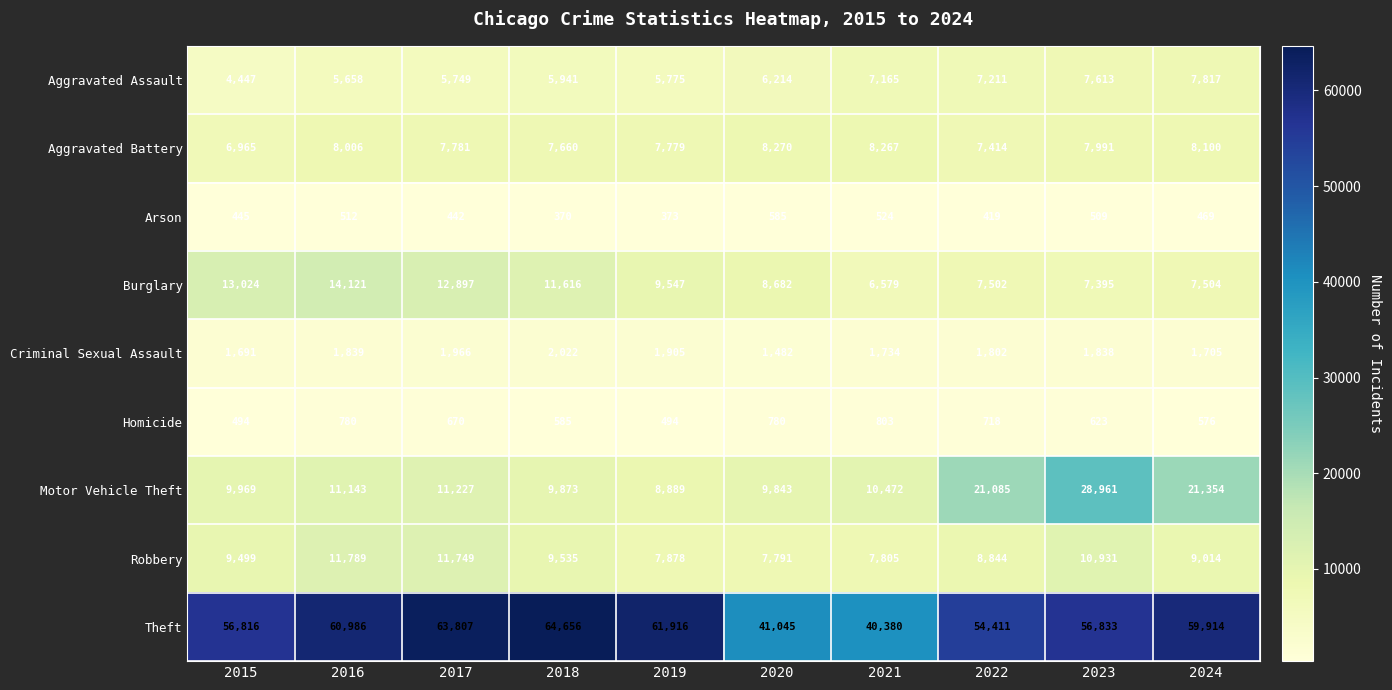

How many series are shown in this chart?

9